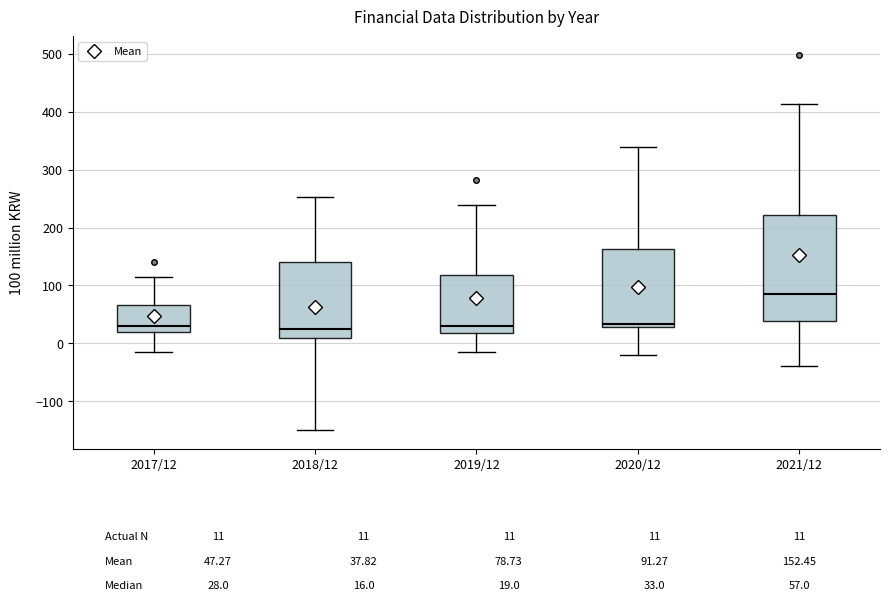

Reading left to right, transcribe this box plot: for each box, give where its median line is, the range the box spans, and where its two whiskers end, as read against the y-axis. The values are not printed on the chart, so give them approximately, as read against the axis.

2017/12: median 30, box 20 to 70, whiskers -10 to 120
2018/12: median 20, box 10 to 140, whiskers -150 to 250
2019/12: median 30, box 20 to 120, whiskers -10 to 240
2020/12: median 30 (just above the box's lower edge), box 30 to 160, whiskers -20 to 340
2021/12: median 90, box 40 to 220, whiskers -40 to 410